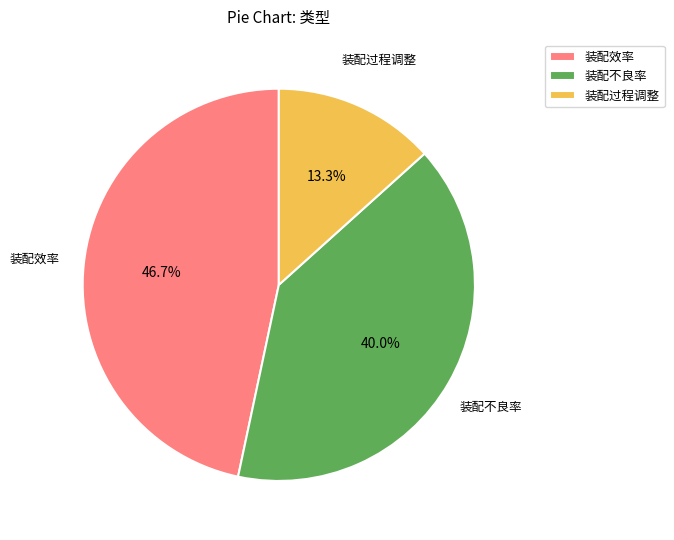

To the nearest percent, what is the difference between the 装配过程调整 and 装配不良率 slice percentages?

27%